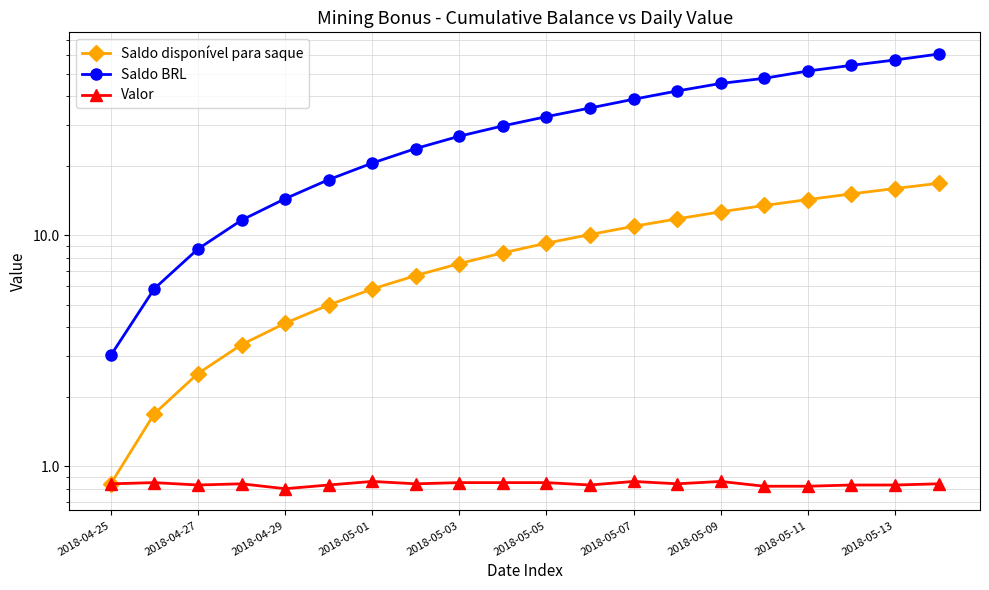

Which series has the widest spread of values?

Saldo BRL